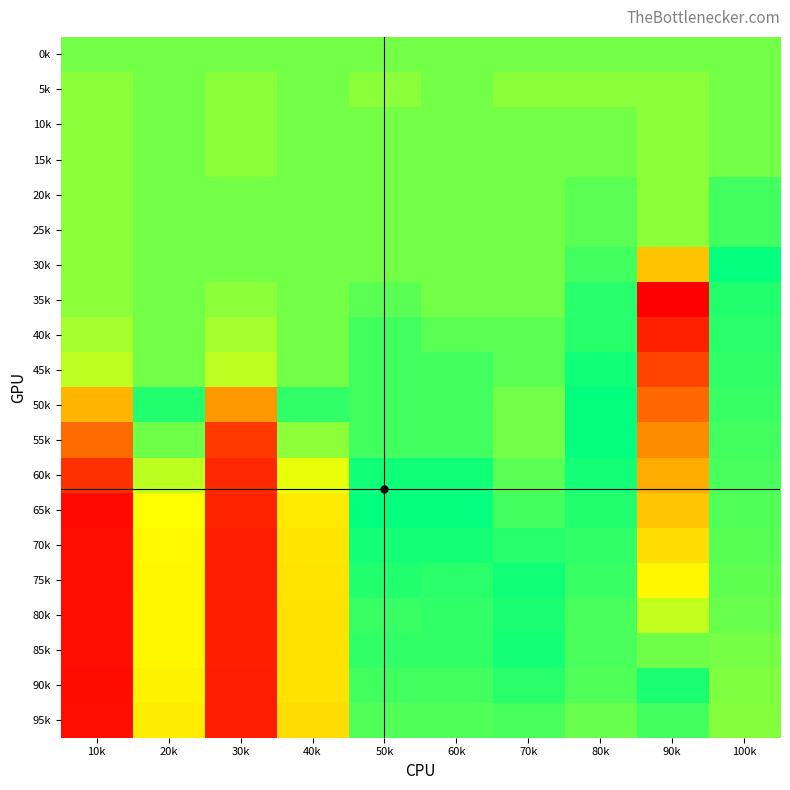

Which category has the lowest value across all series?

10k